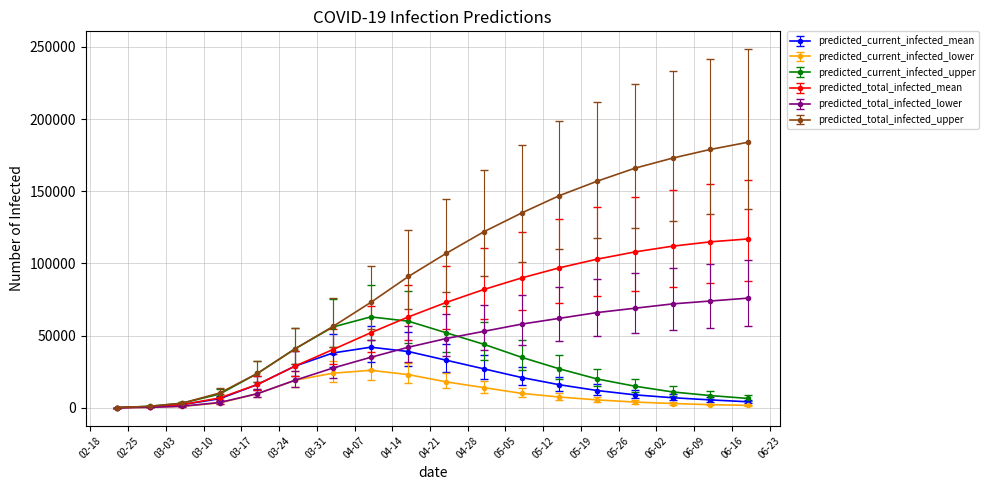

True or false: predicted_current_infected_lower has more than 0 points higher than both neighbors.

True